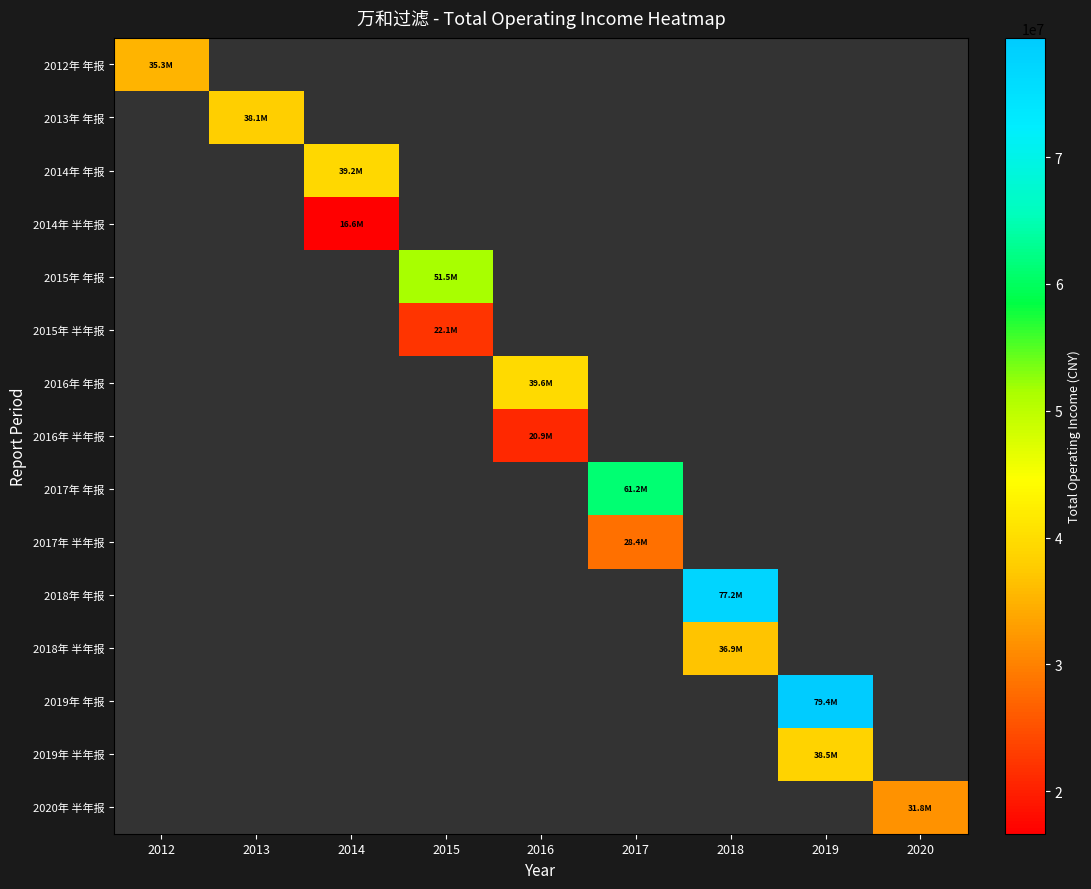

At how many categories does at least one series exceed 76886316?

2